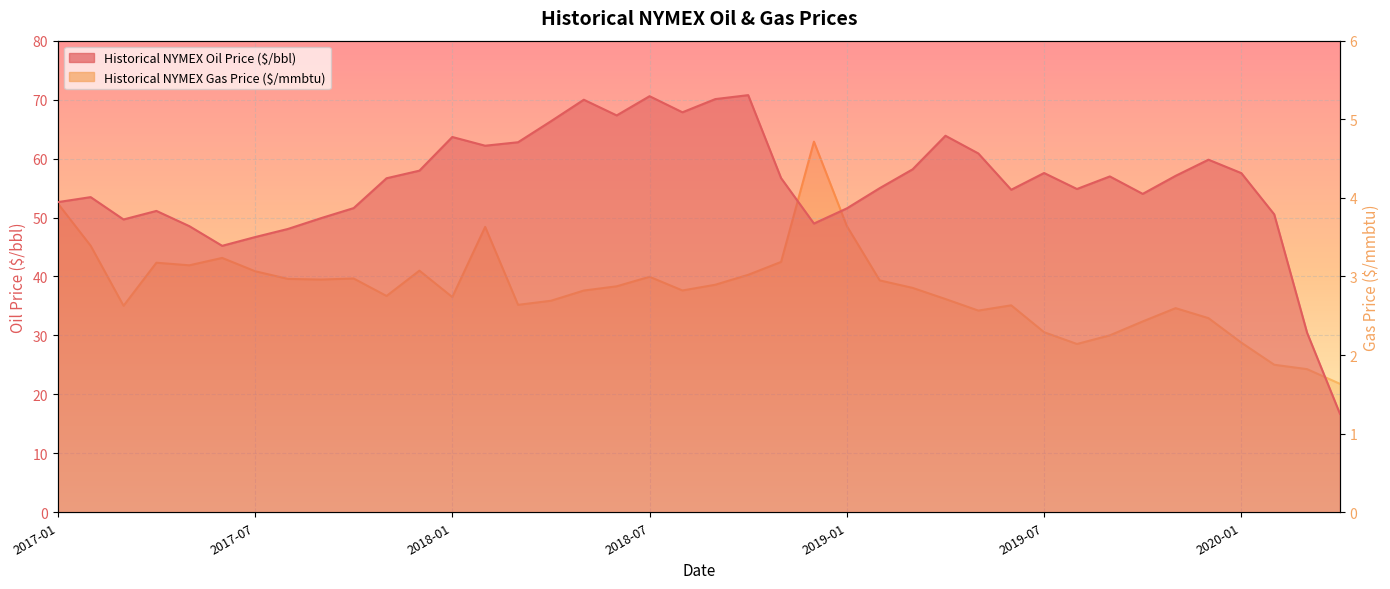

What position from the left is 2019-05?

29